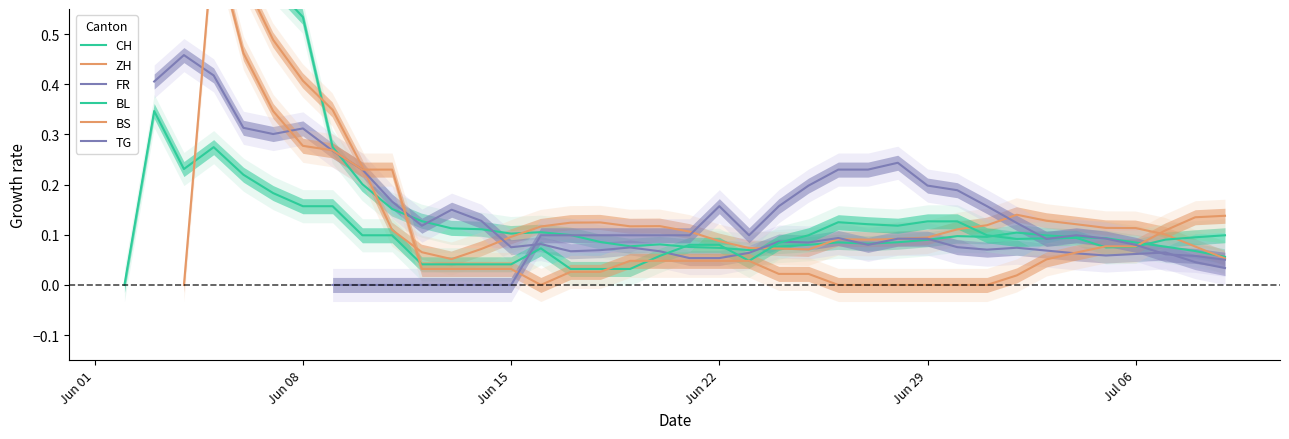

After their last crossing, which series has the higher values: BS or BL?

BS